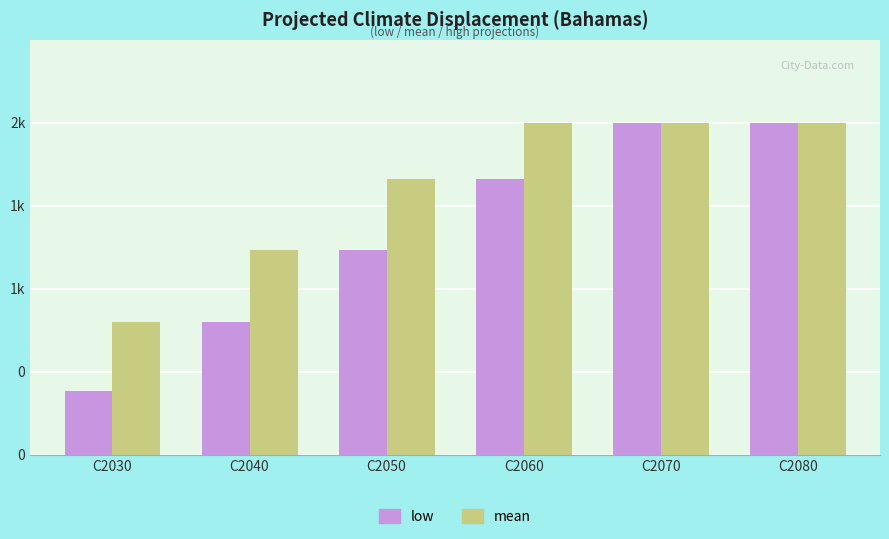

Where is mean nearest to the value 1539?

C2040